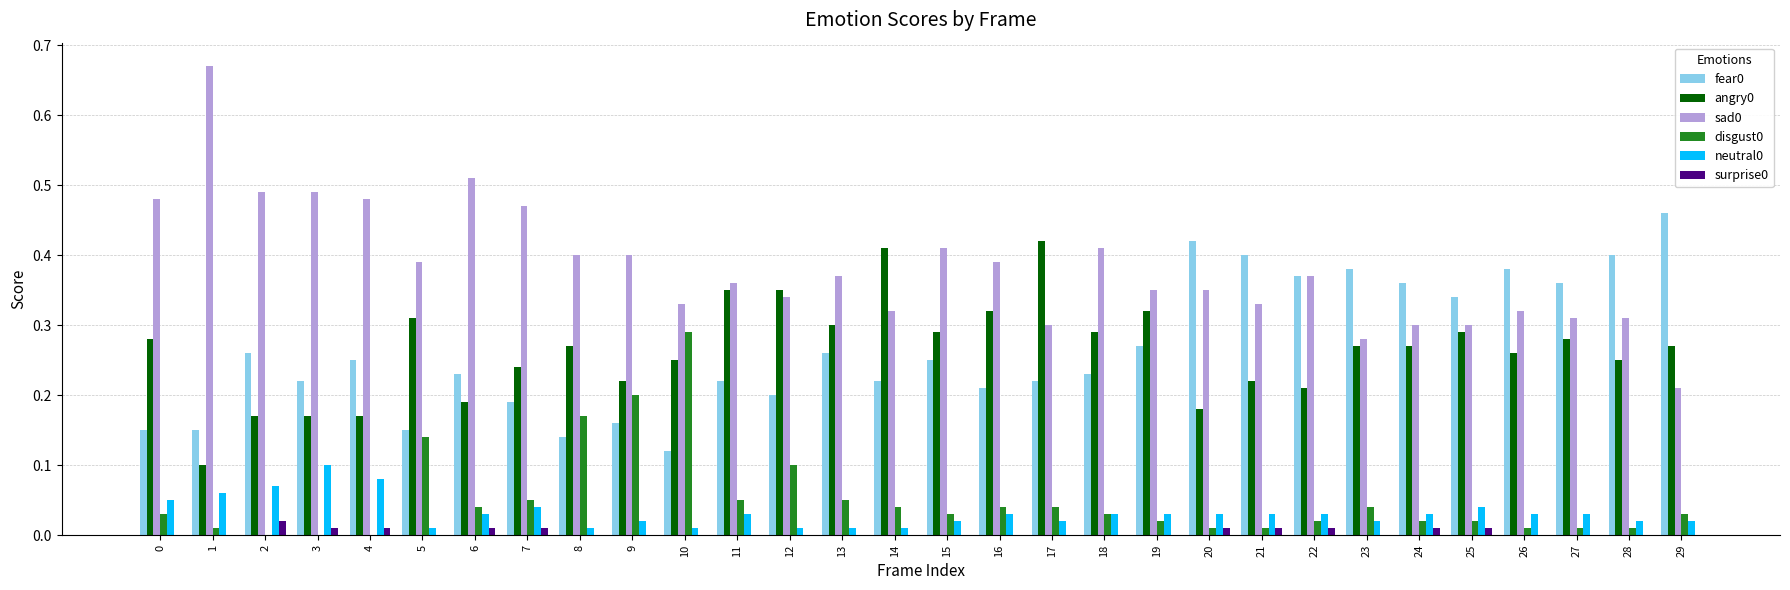

Is the value of neutral0 at 3 greater than the value of sad0 at 4?

No